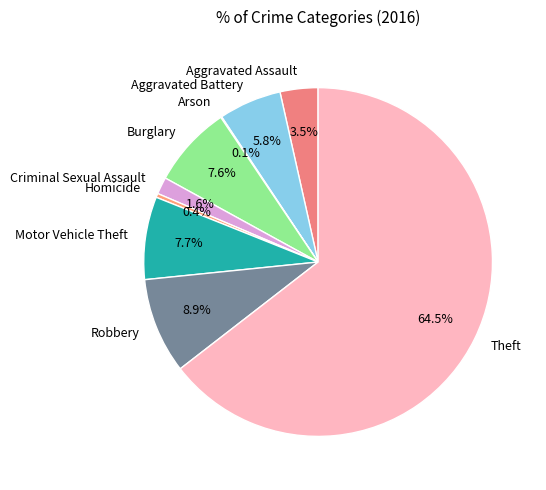

Is it true that Motor Vehicle Theft is 1% of the pie?

False